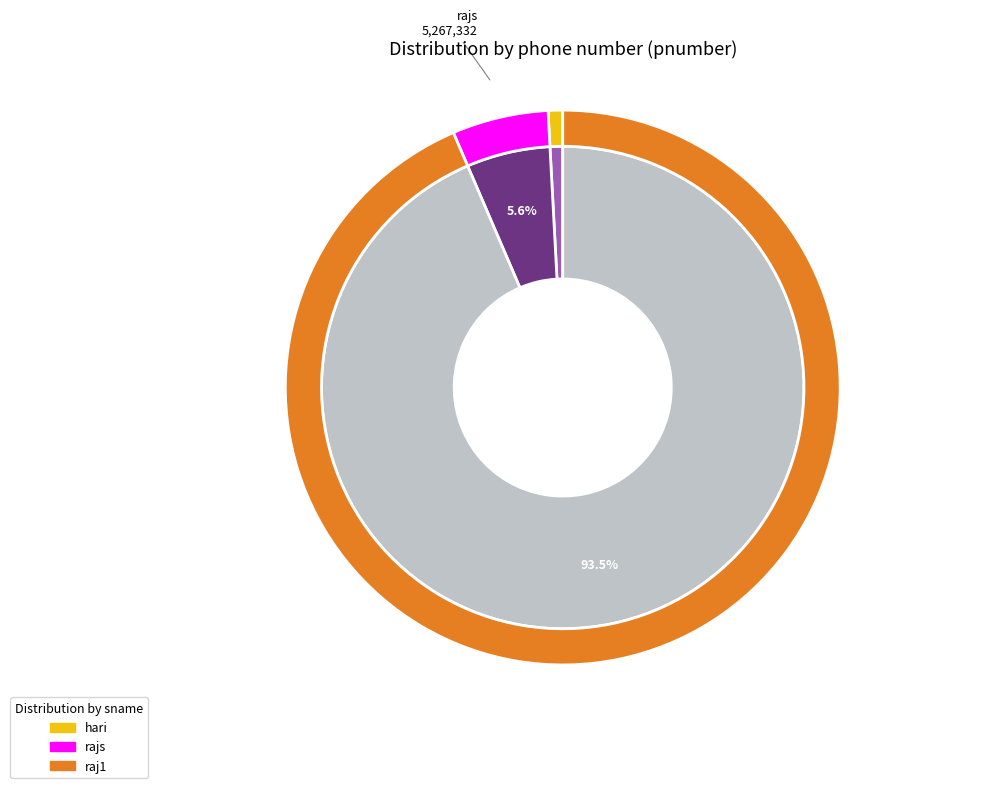

What is the smallest slice in the pie chart?

hari